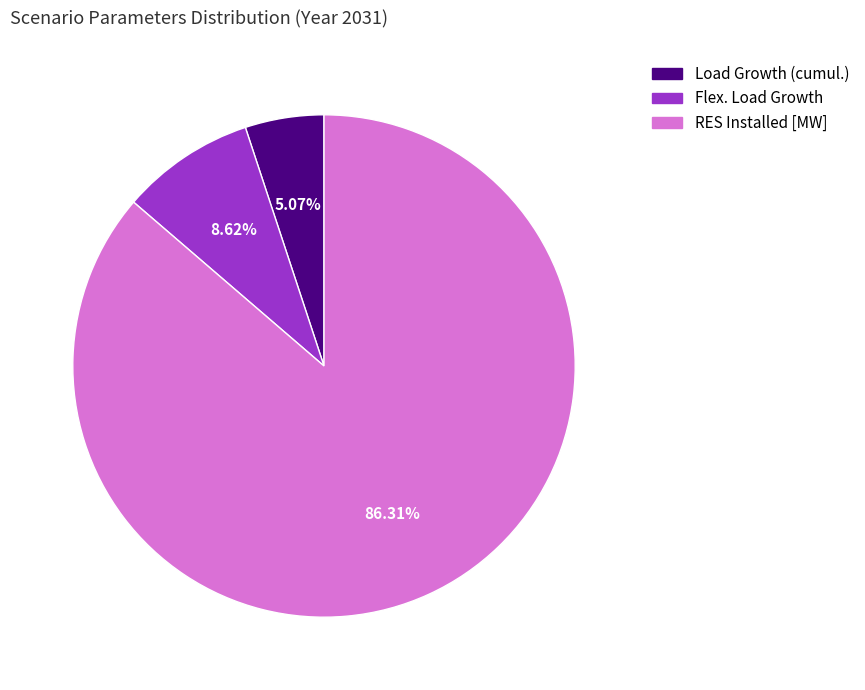

Which slice is the smallest?

Load Growth (cumul.)